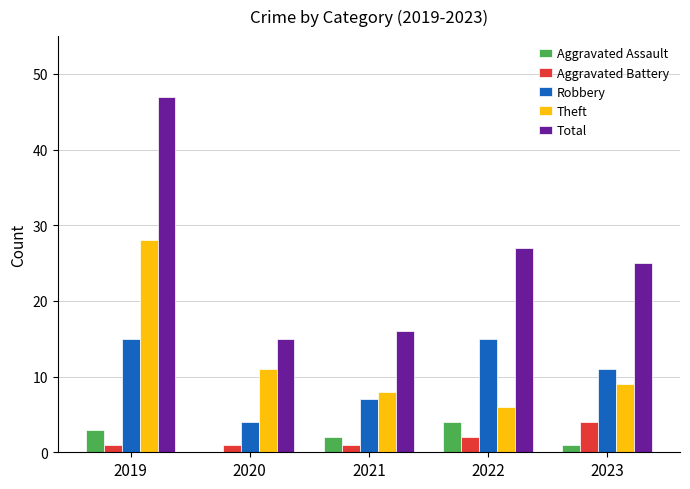

What is the maximum value shown in the chart?

47